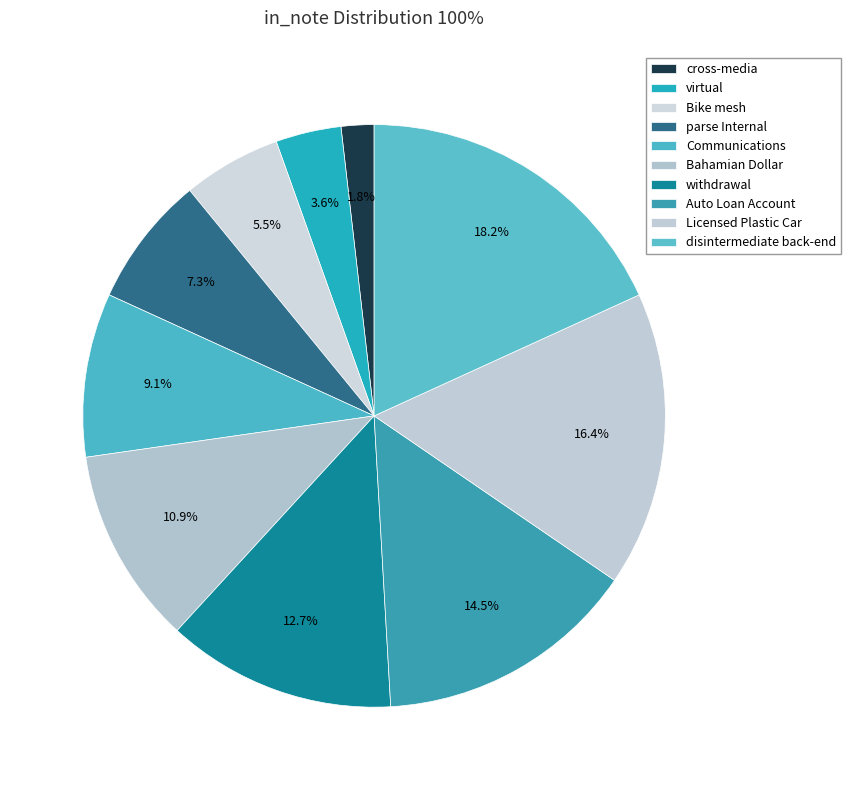

To the nearest percent, what is the difference between the Licensed Plastic Car and parse Internal slice percentages?

9%